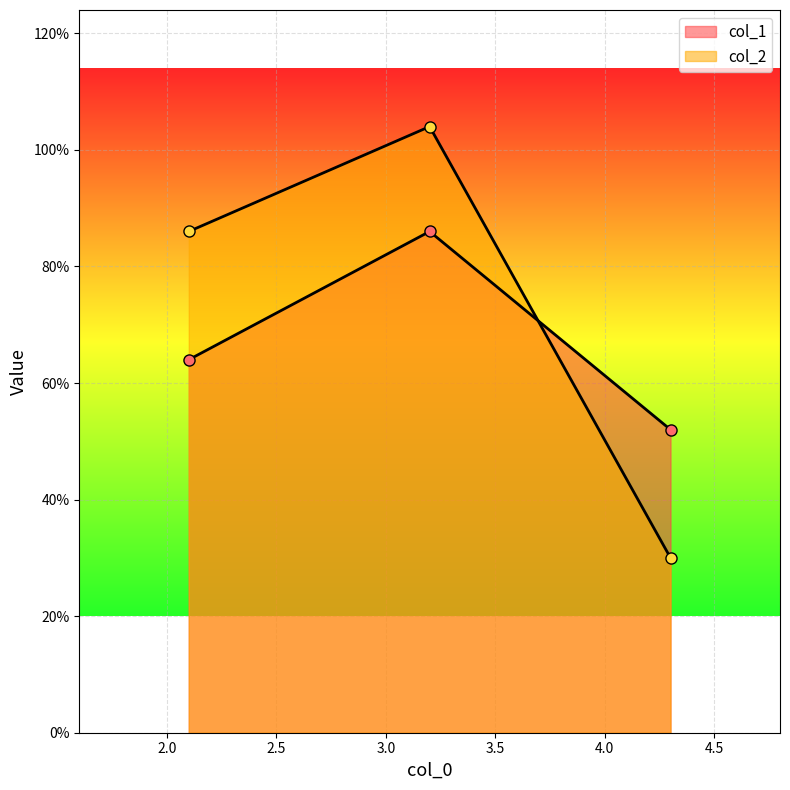

Where is col_2 nearest to the value 3?

2.1